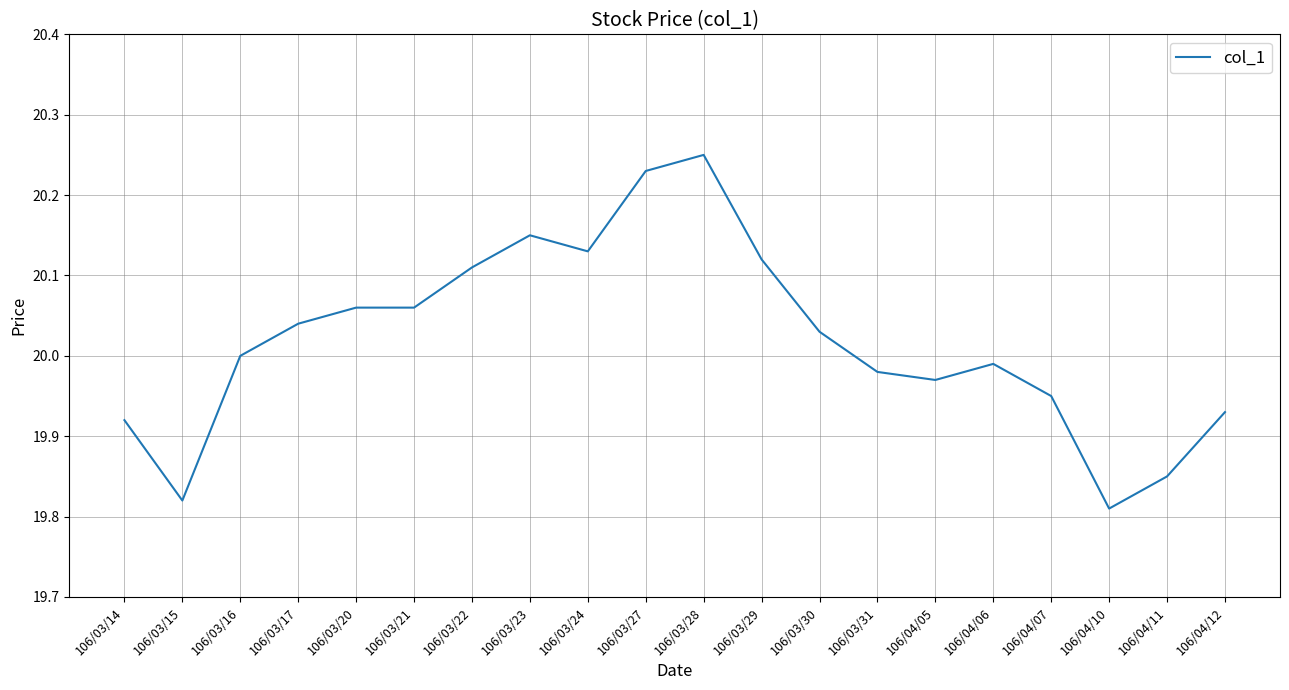

What position from the left is 106/03/22?

7